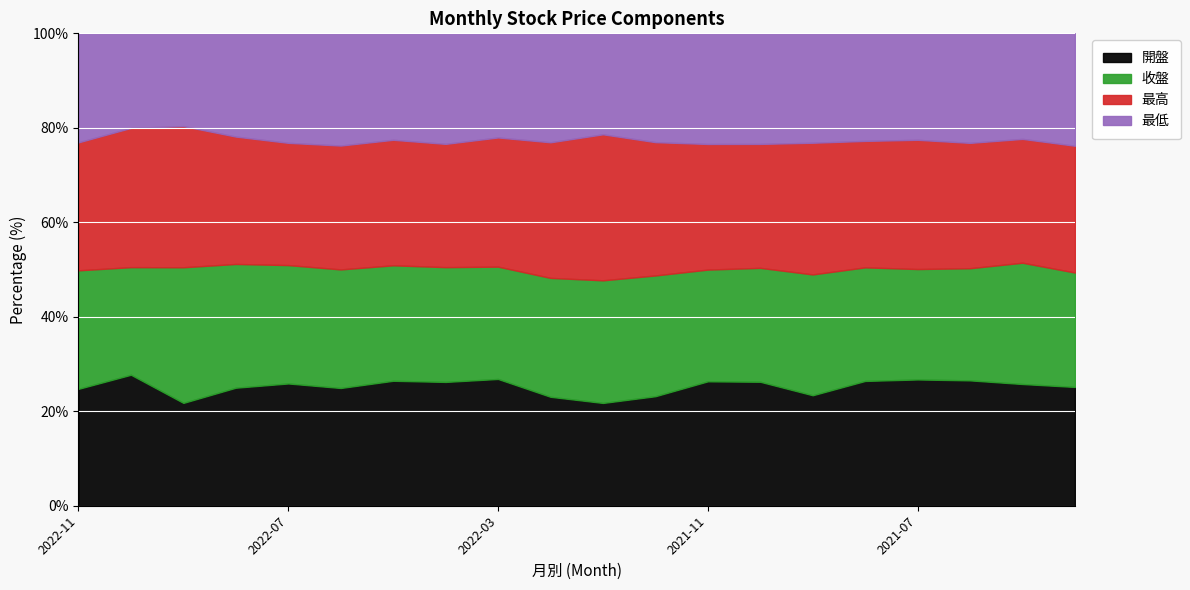

What is the total value across all series at 2021-07?

100.0